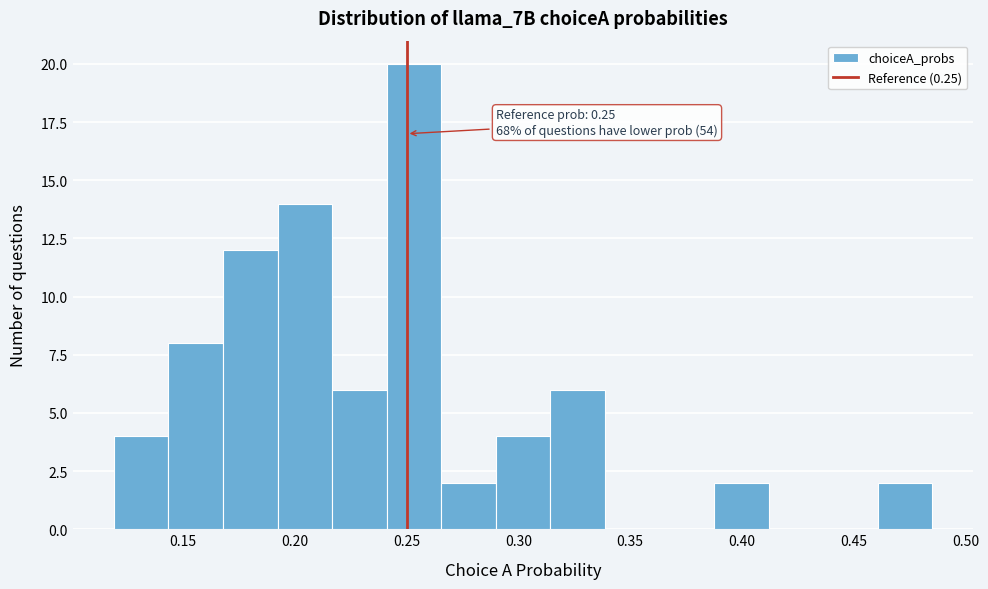

Over which range of the x-axis is the bar tallest?

0.240 to 0.265